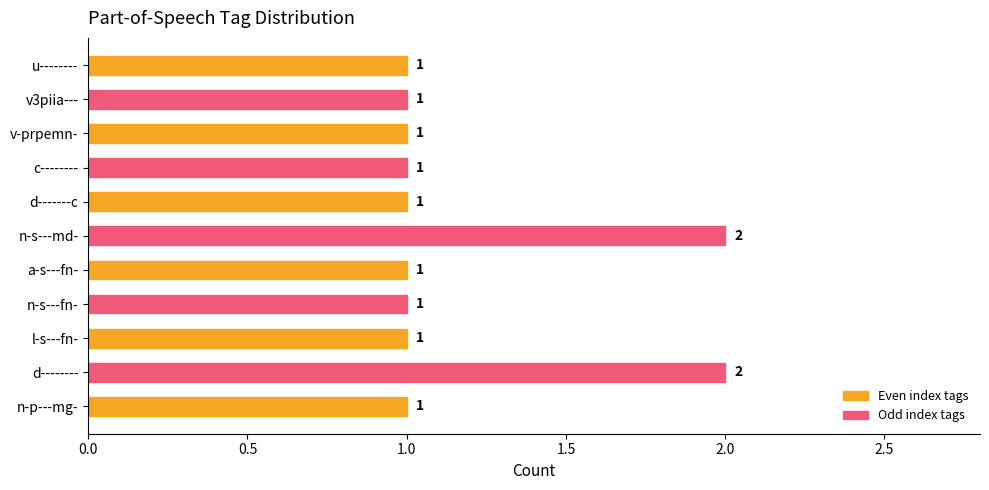

Which has a higher value, v-prpemn- or n-s---md-?

n-s---md-